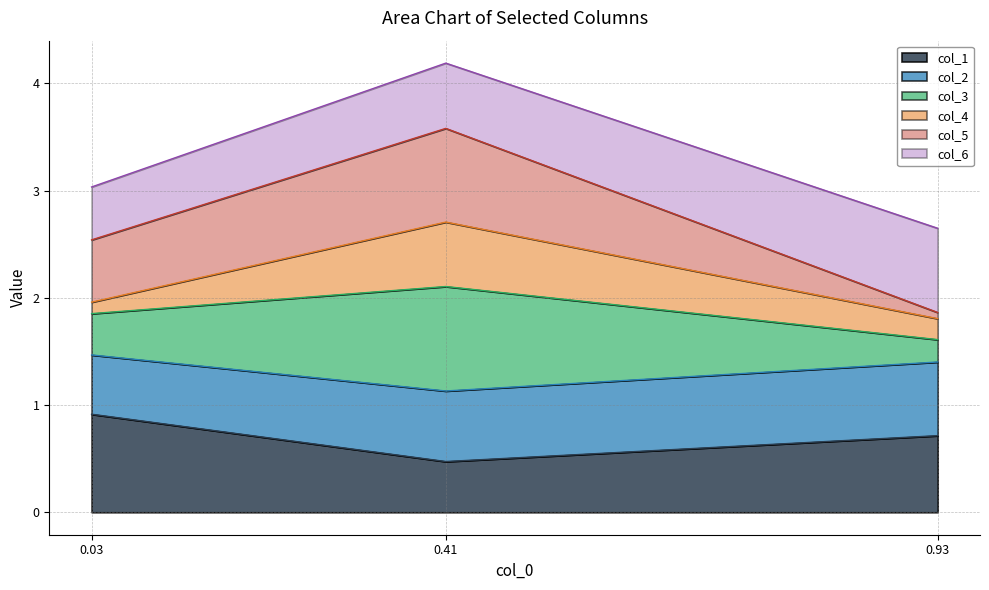

At which category is the sum across all series the highest?

0.41